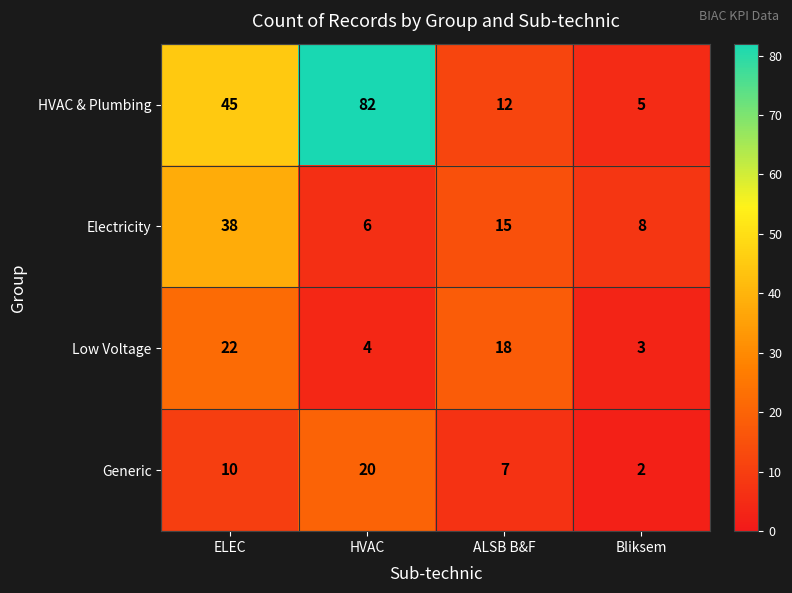

Which series has the largest range (max minus min)?

HVAC & Plumbing